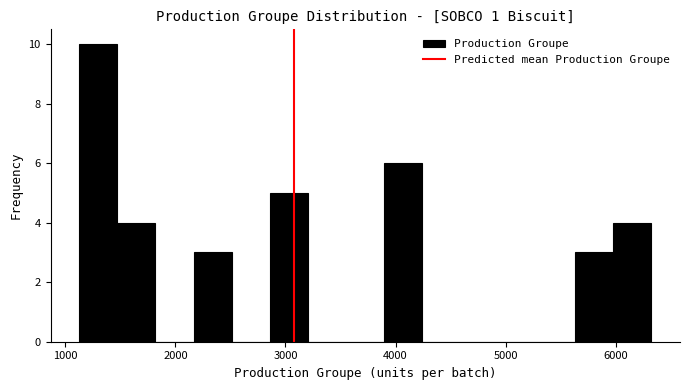

Read against the x-axis, roughly where is the centre of the tallest bar?

1300